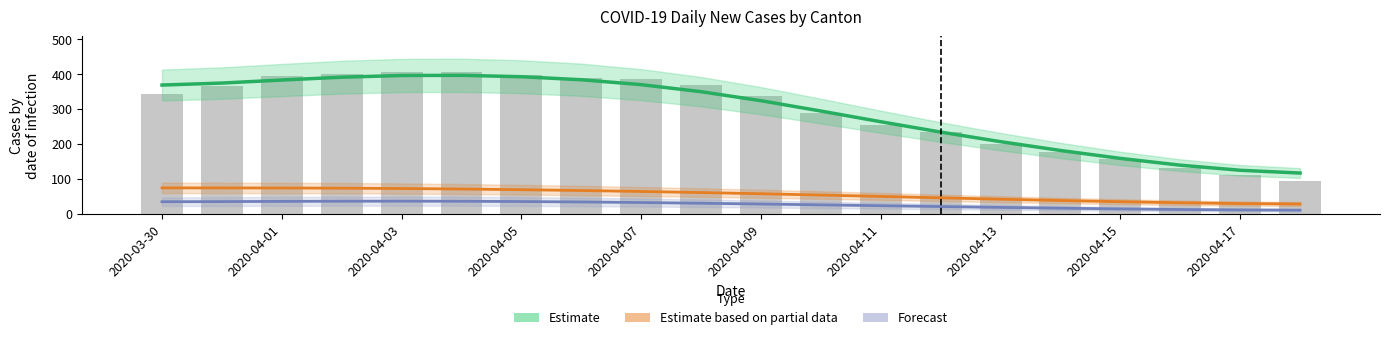

How many distinct data groups are displayed?

4